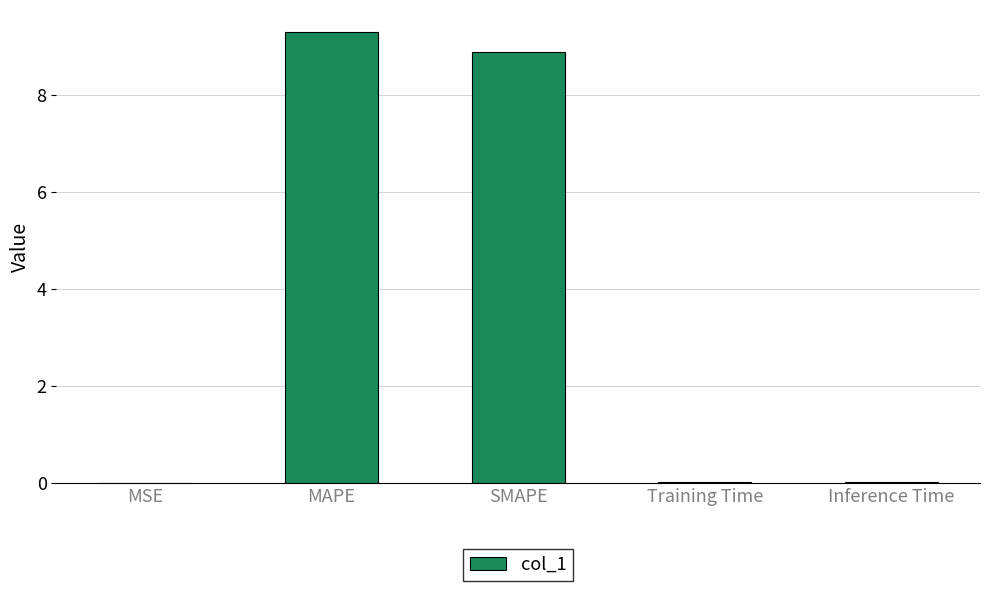

What is the greatest value displayed?

9.3